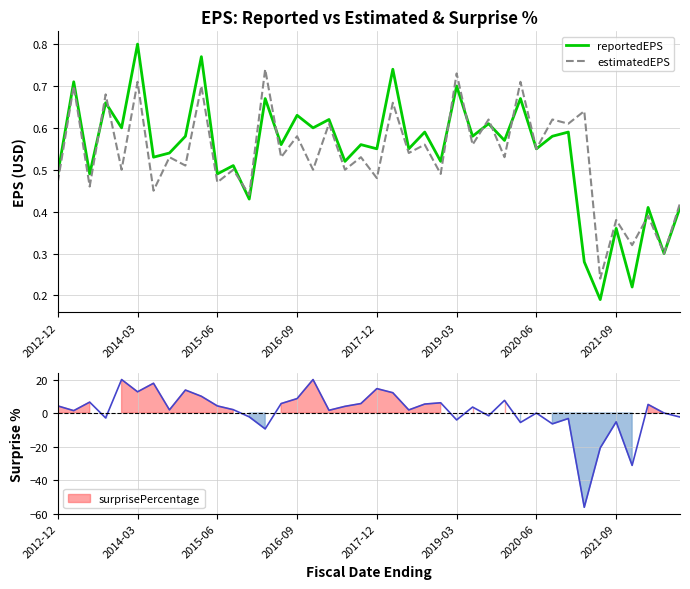

How many reportedEPS values are between 0 and 1?

40